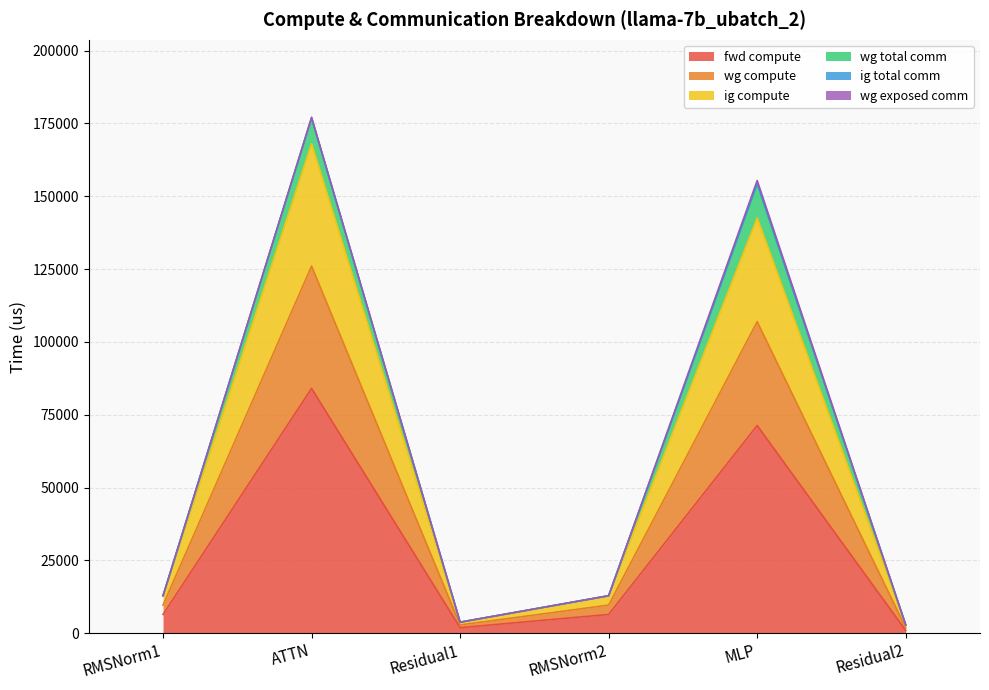

Which has a higher value, MLP or Residual1?

MLP